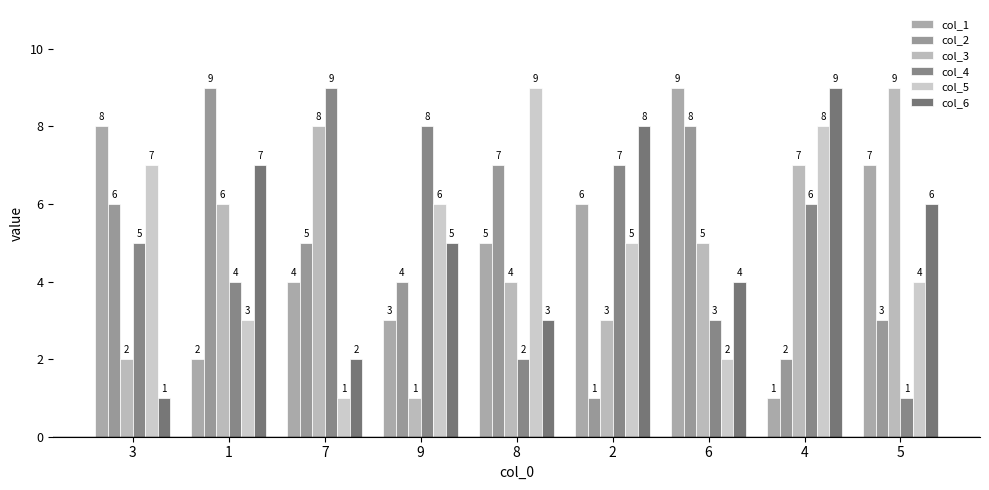

What is the difference between the maximum and second lowest values in the col_6 series?

7